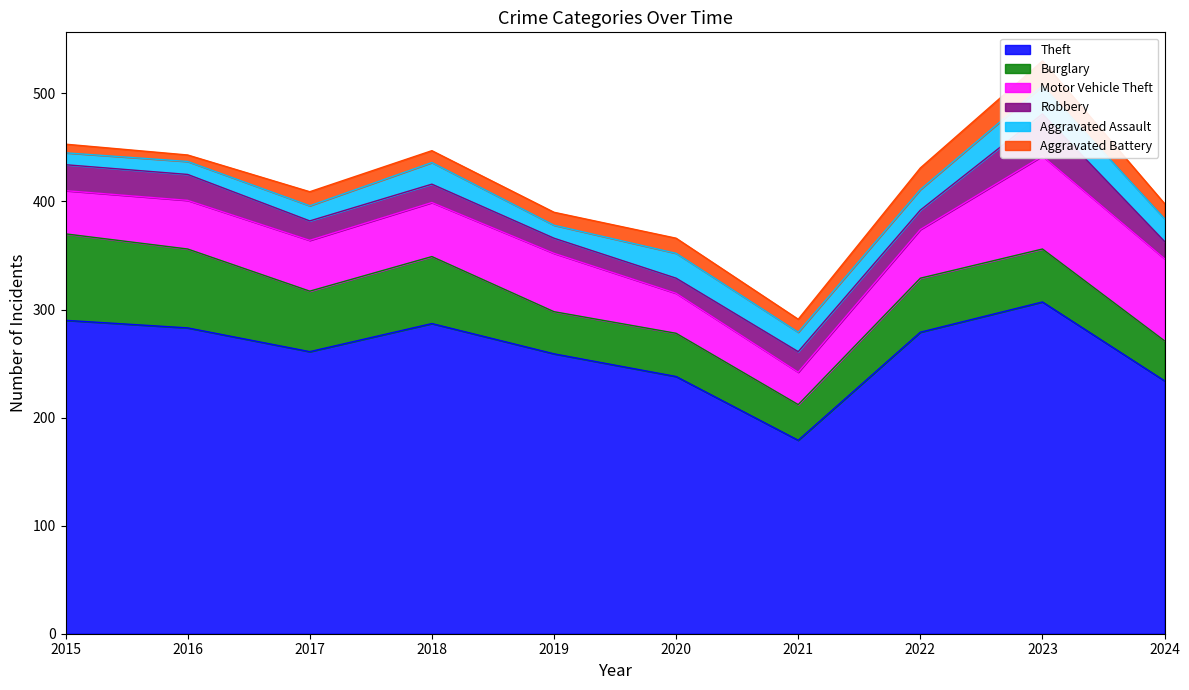

At which label does Theft first exceed 279?

2015